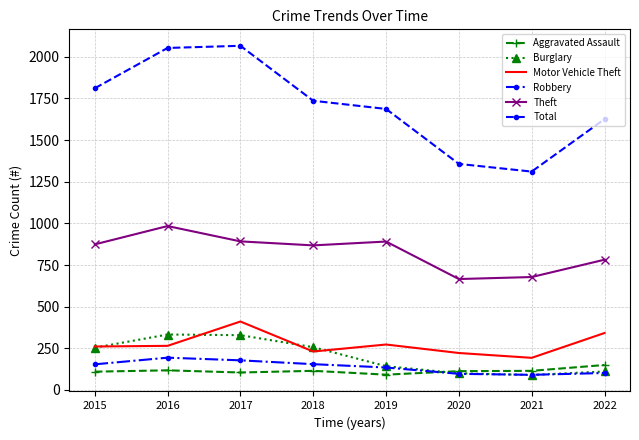

Is the value of Motor Vehicle Theft at 2017 greater than the value of Aggravated Assault at 2021?

Yes